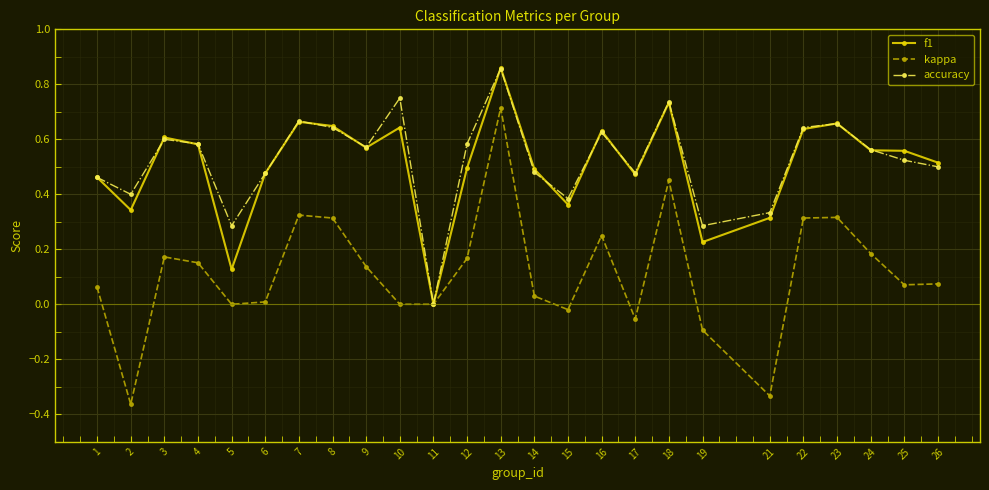

Which label corresponds to the largest value in the chart?

13